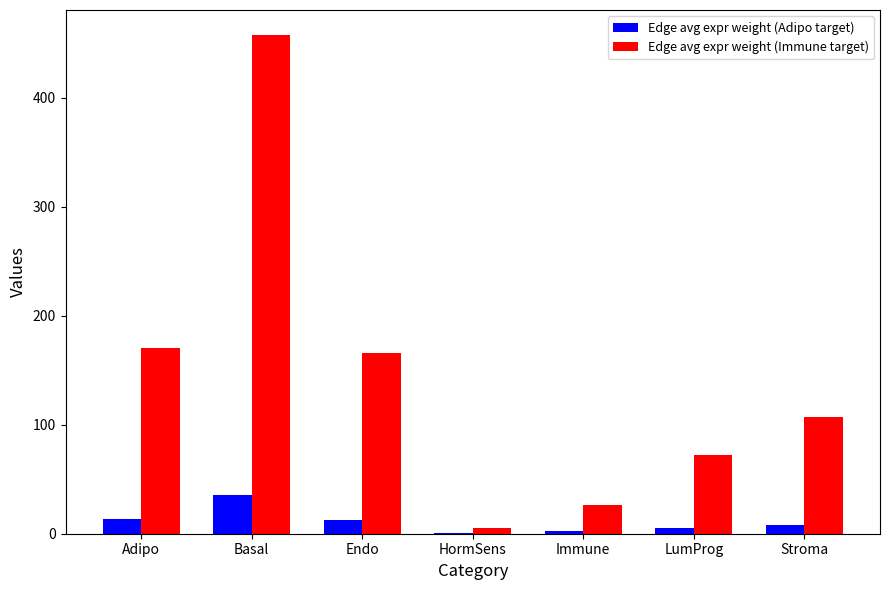

Is the value of Edge avg expr weight (Immune target) at Basal greater than the value of Edge avg expr weight (Adipo target) at Adipo?

Yes